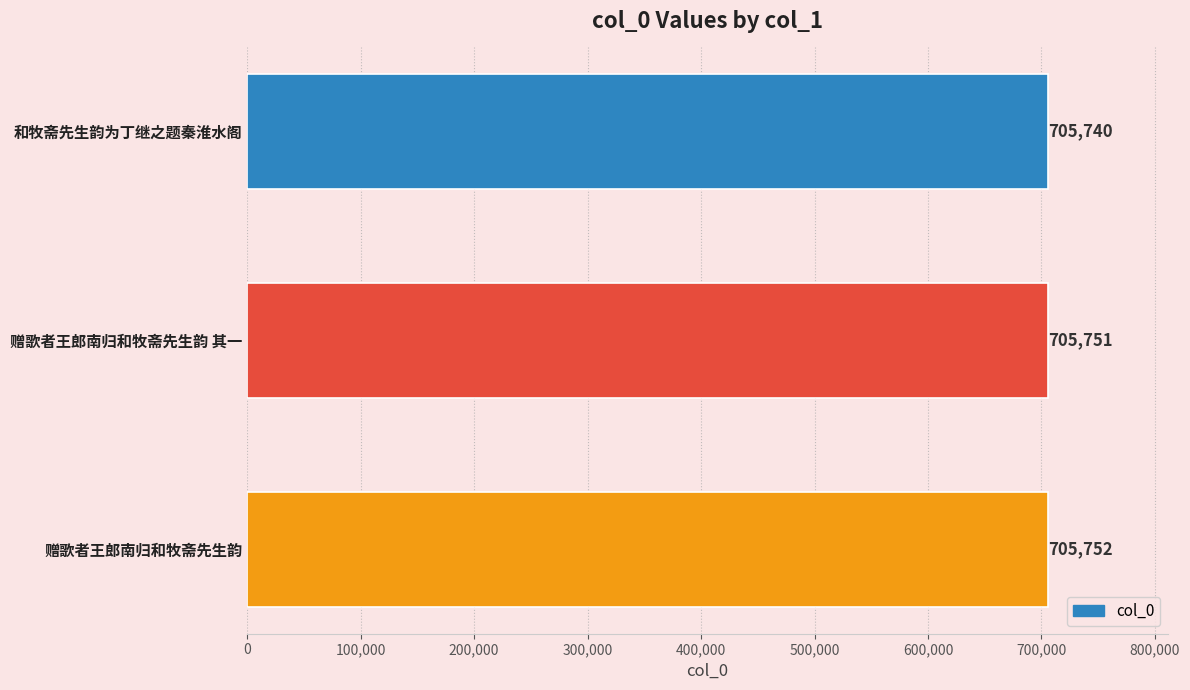

Is it true that the value at 赠歌者王郎南归和牧斋先生韵 is 705752?

True